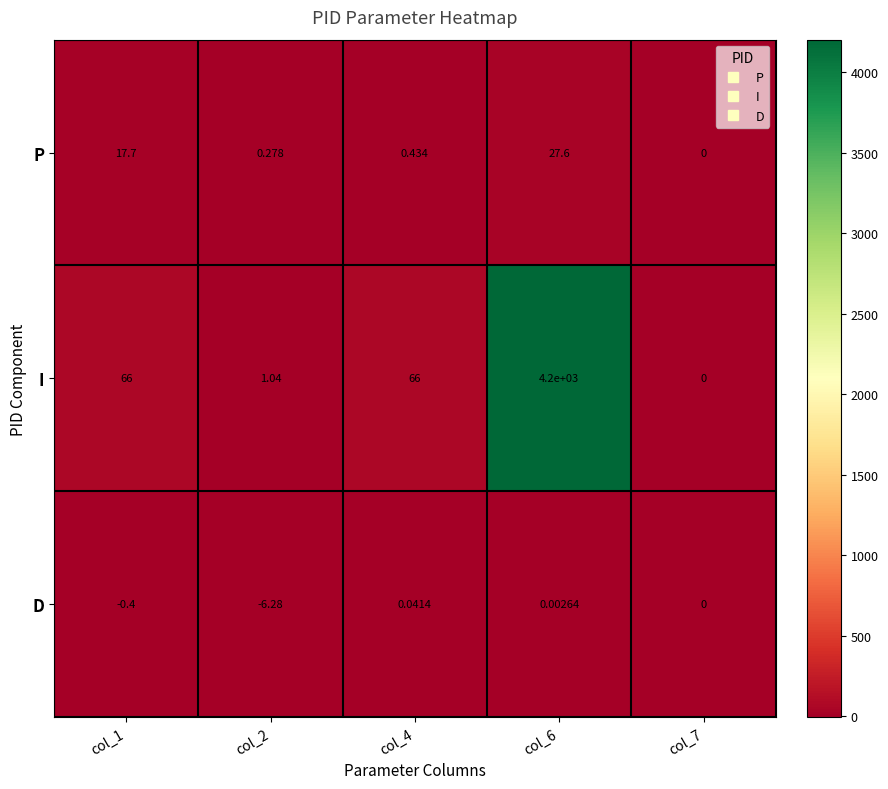

Count the number of categories in the chart.

5